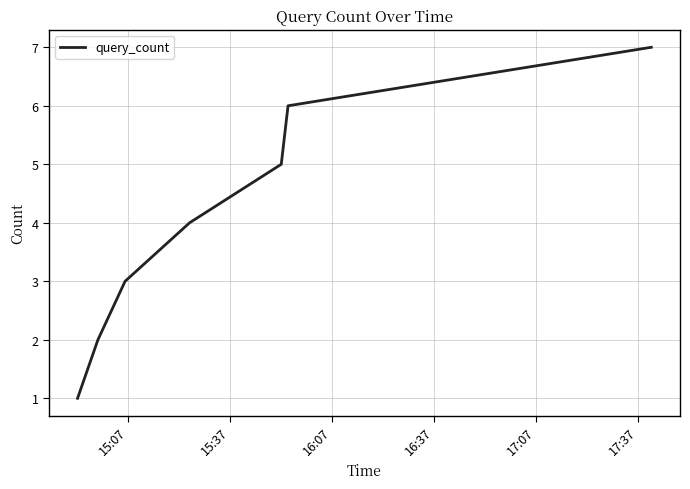

What is the greatest value displayed?

7